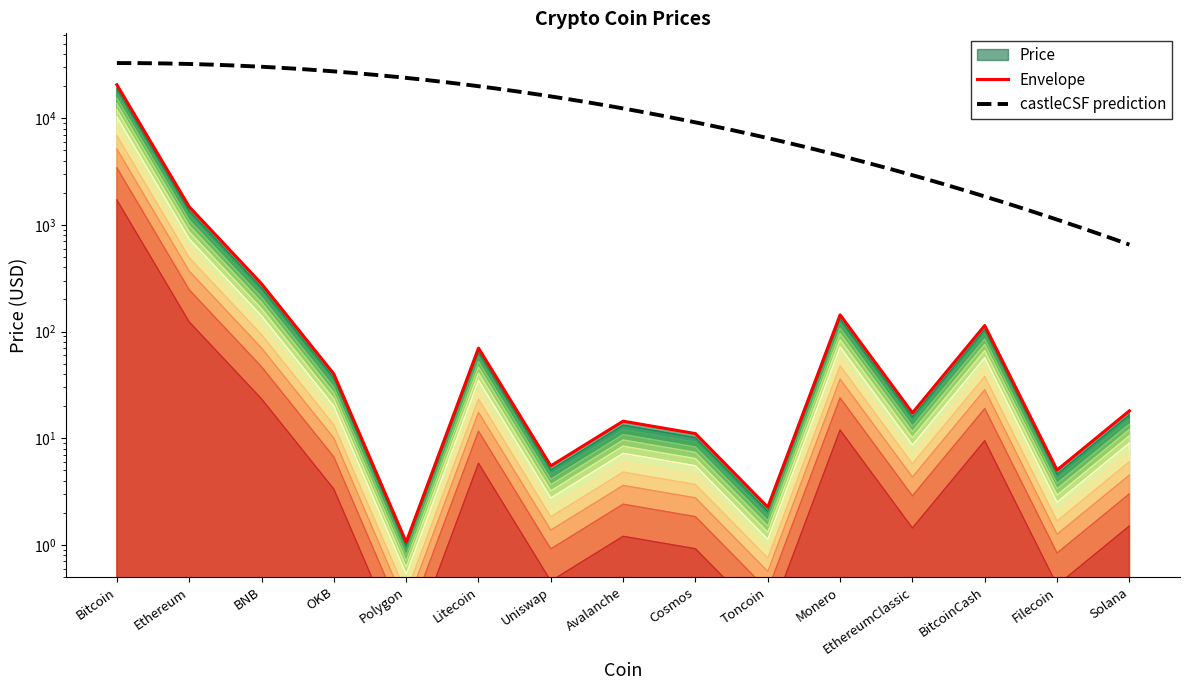

What is the change in value from Cosmos to Monero?

+132.4